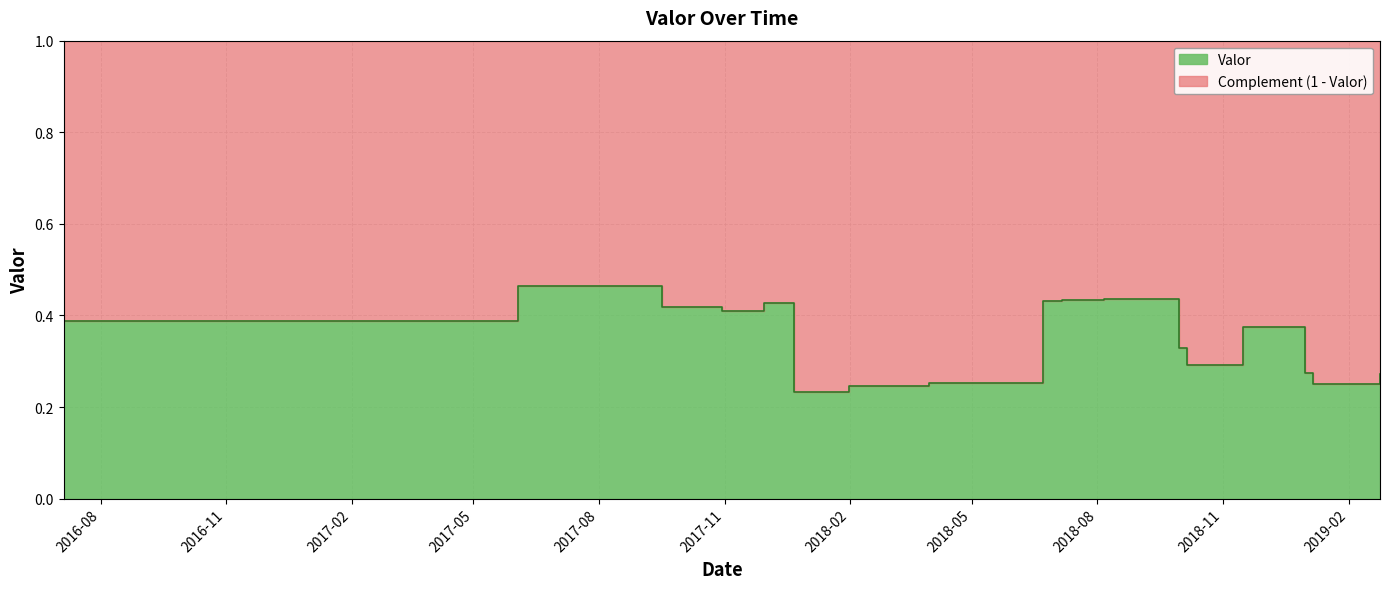

Count the values in the range 0 to 1.

17